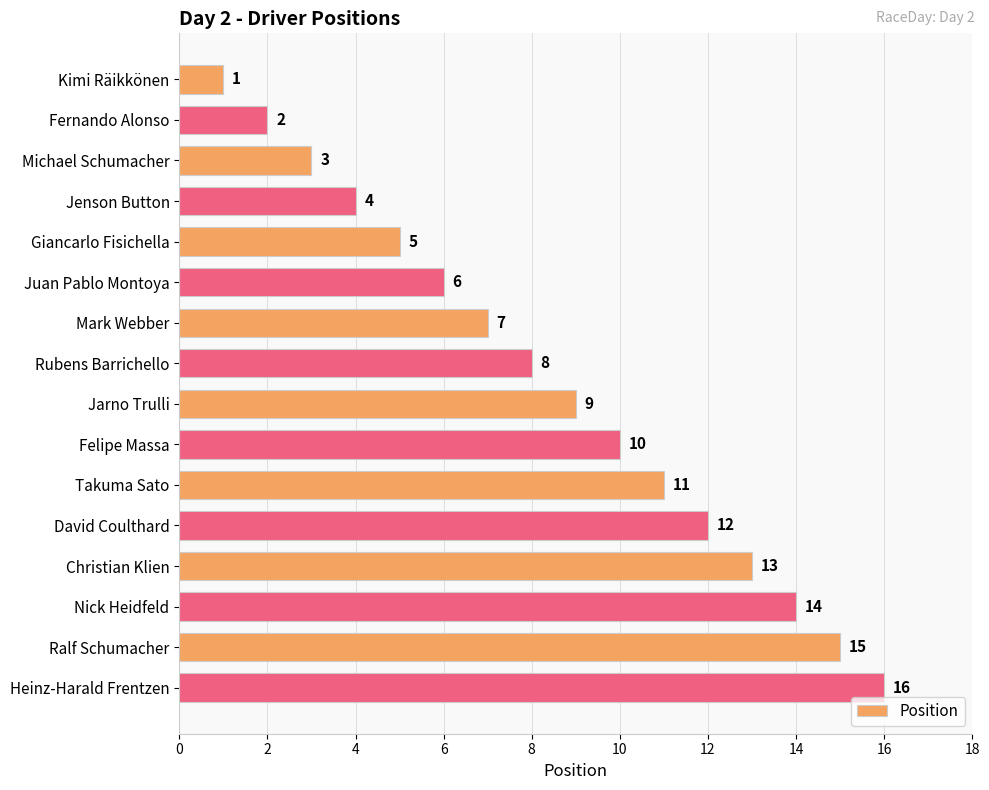

What is the label of the 16th bar from the top?

Heinz-Harald Frentzen